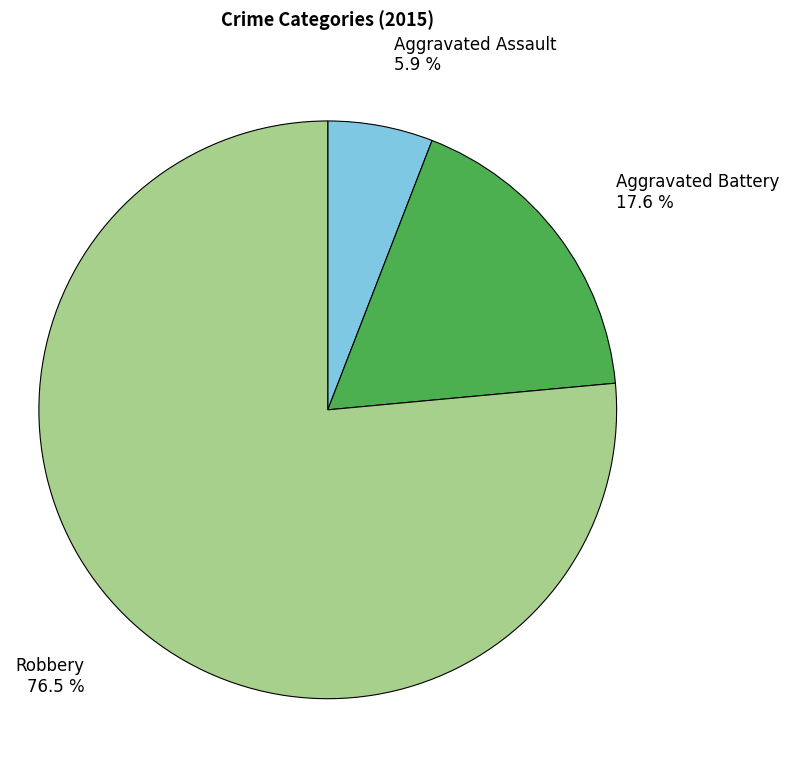

To the nearest percent, what is the difference between the largest and smallest slice percentages?

71%